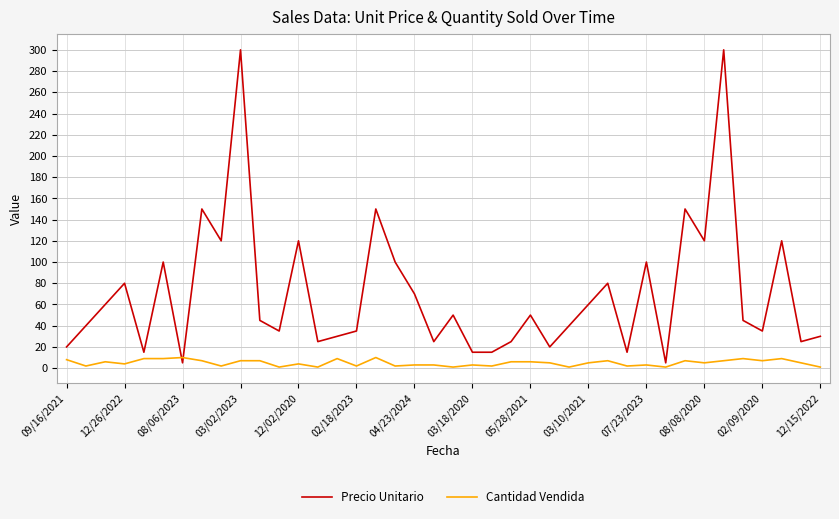

Is this an area chart (filled region under the line)?

No